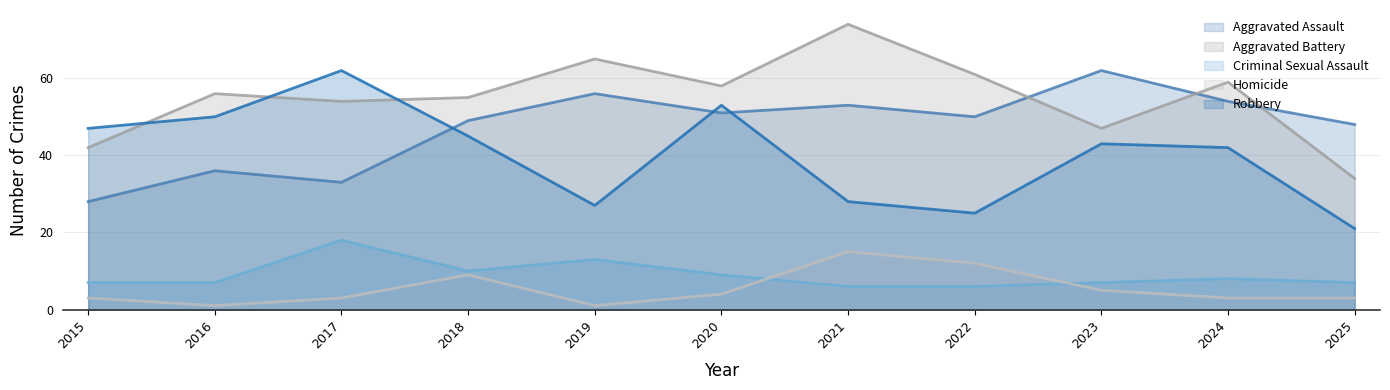

What is the sum of the Homicide values at 2022 and 2020?

16